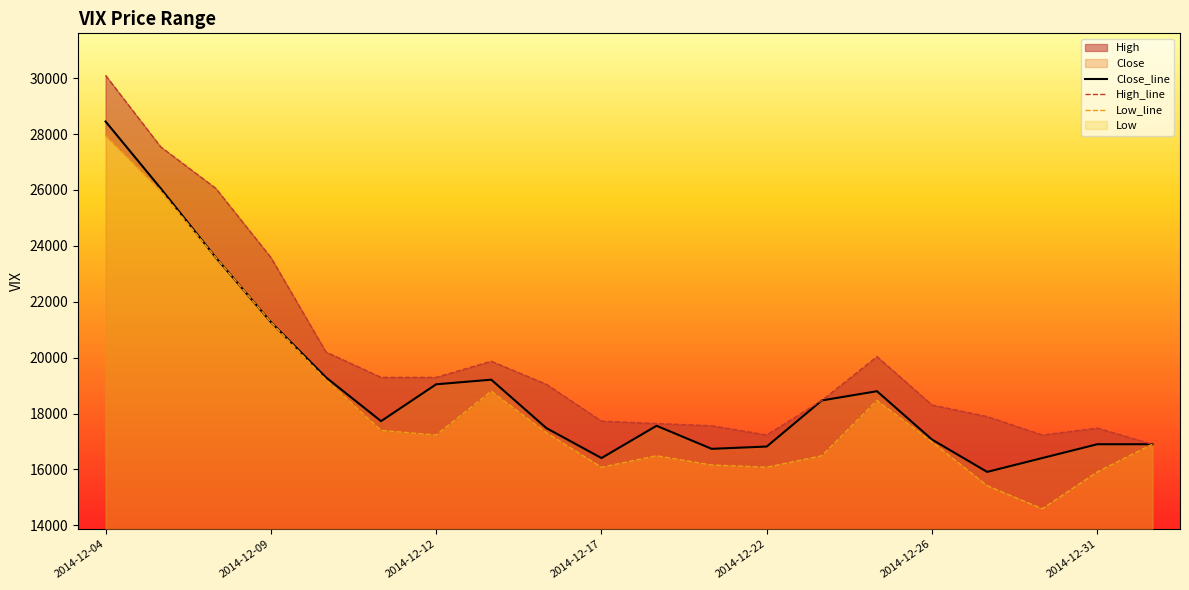

At how many categories does at least one series exceed 23453?

4